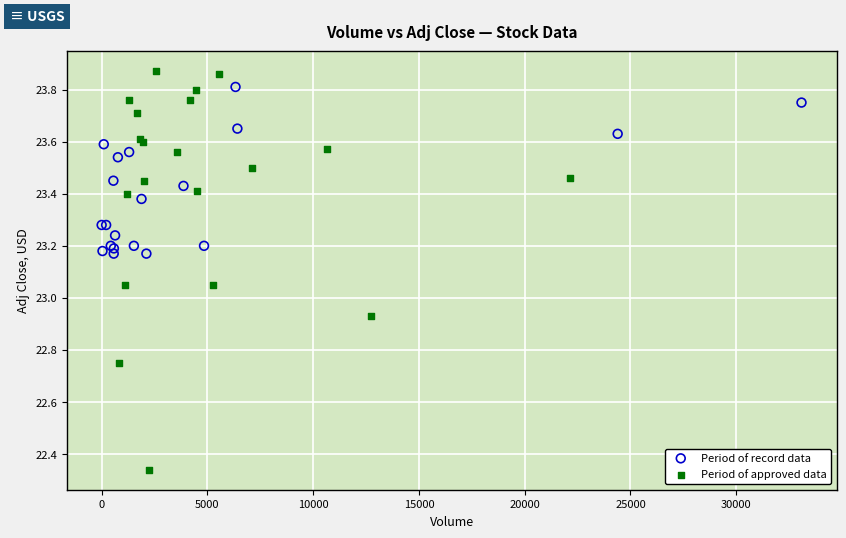

Which series reaches the minimum Y coordinate?

Period of approved data